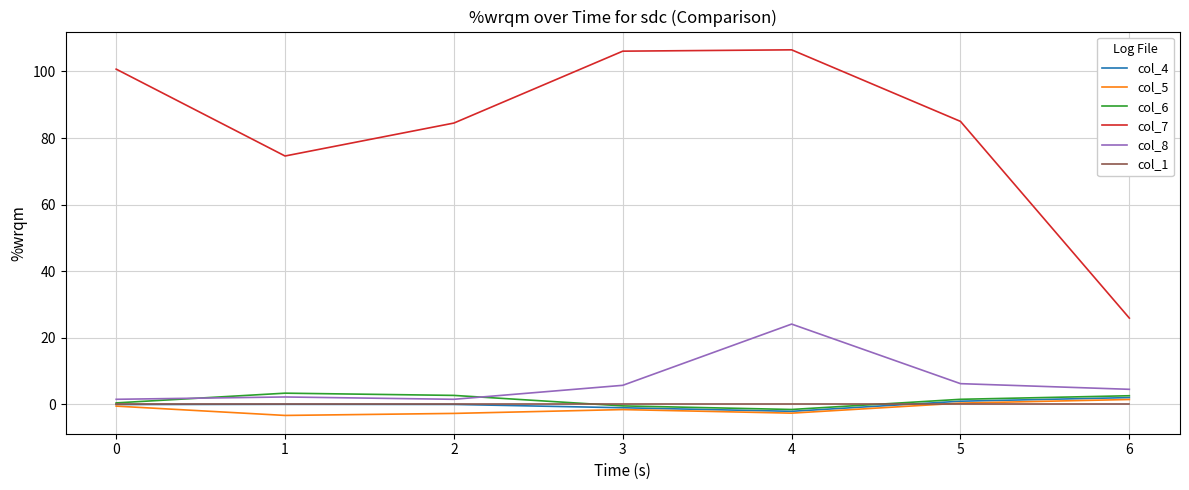

True or false: col_4 and col_7 cross at least once.

False